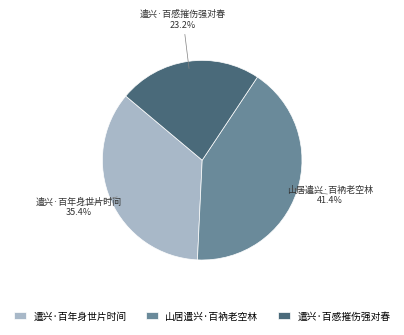

Which slice is the smallest?

遣兴·百感摧伤强对春